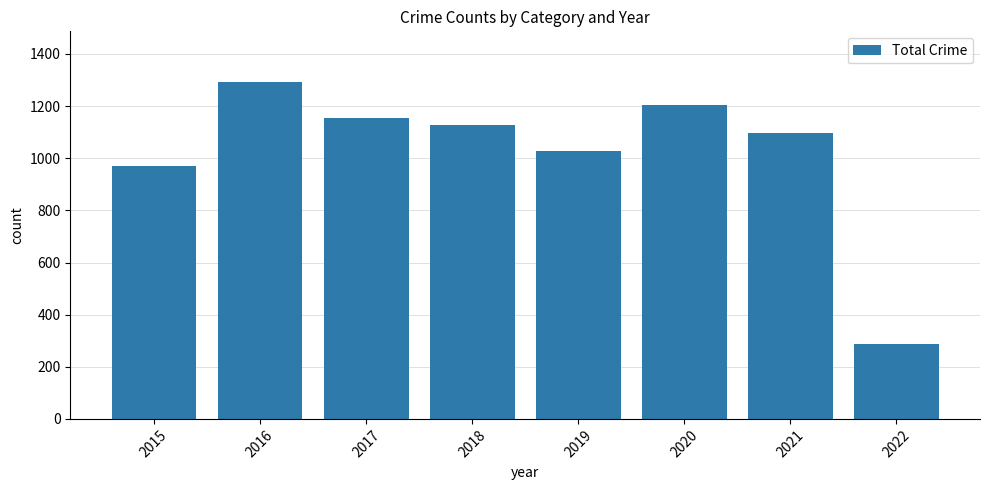

Approximately how many times larger is the value at 2022 compared to 2021?

0.3